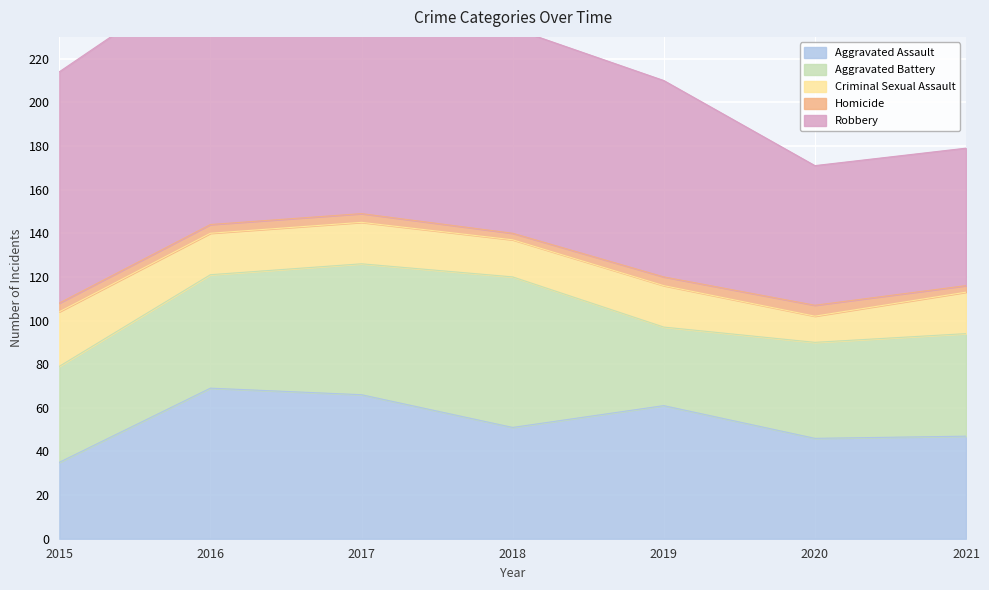

What is the total value across all series at 2020?

171